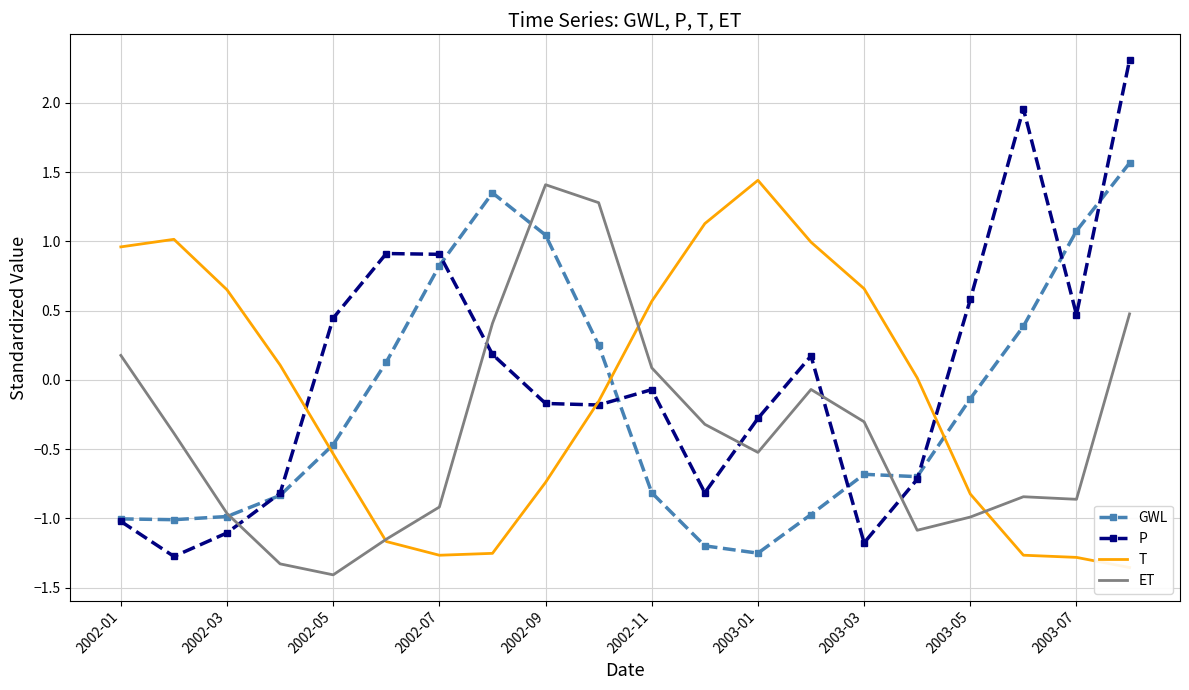

What is the difference between the GWL values at 19 and 11?

2.8